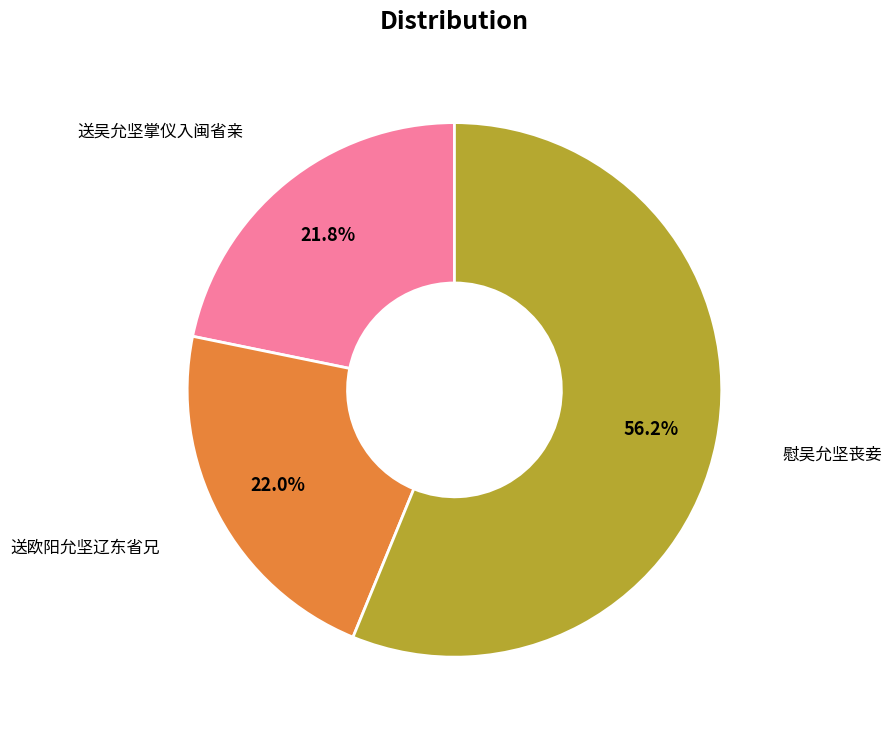

Does any single category account for the majority?

Yes